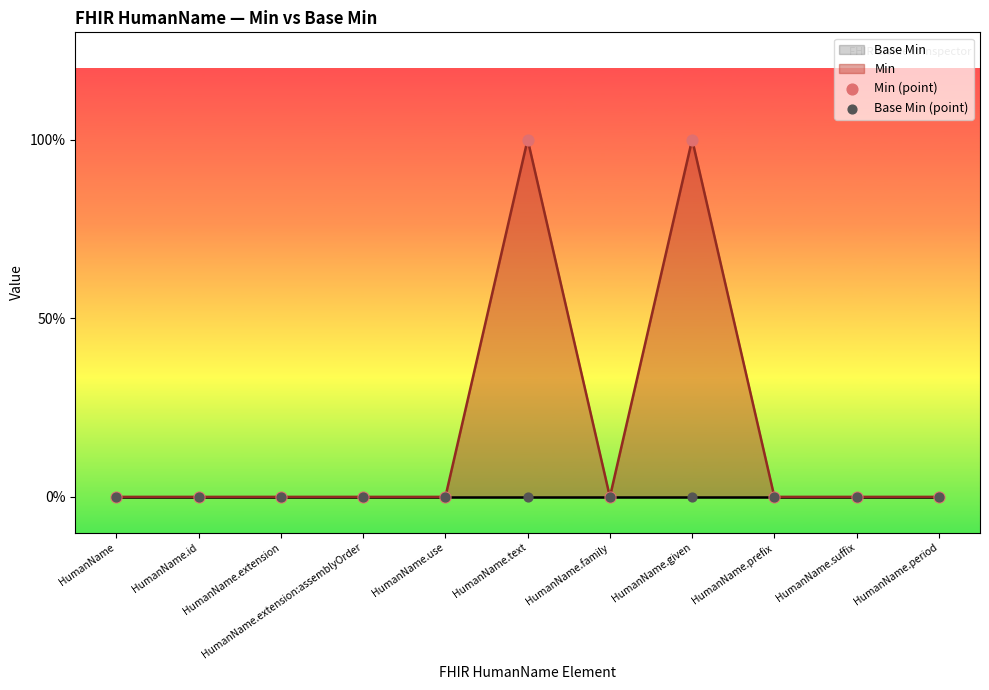

Which series has the largest Y range (max minus min)?

Min (point)